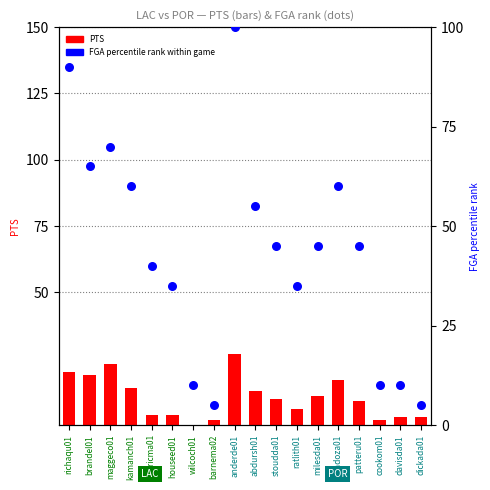

Which series has the widest spread of Y values?

FGA% rank